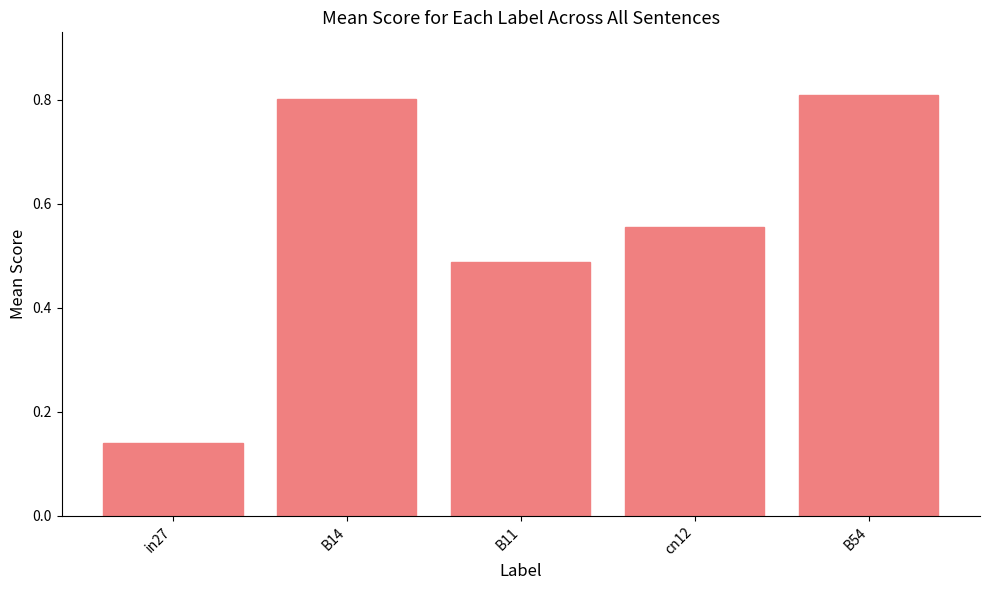

What value does the data have at B54?

0.8